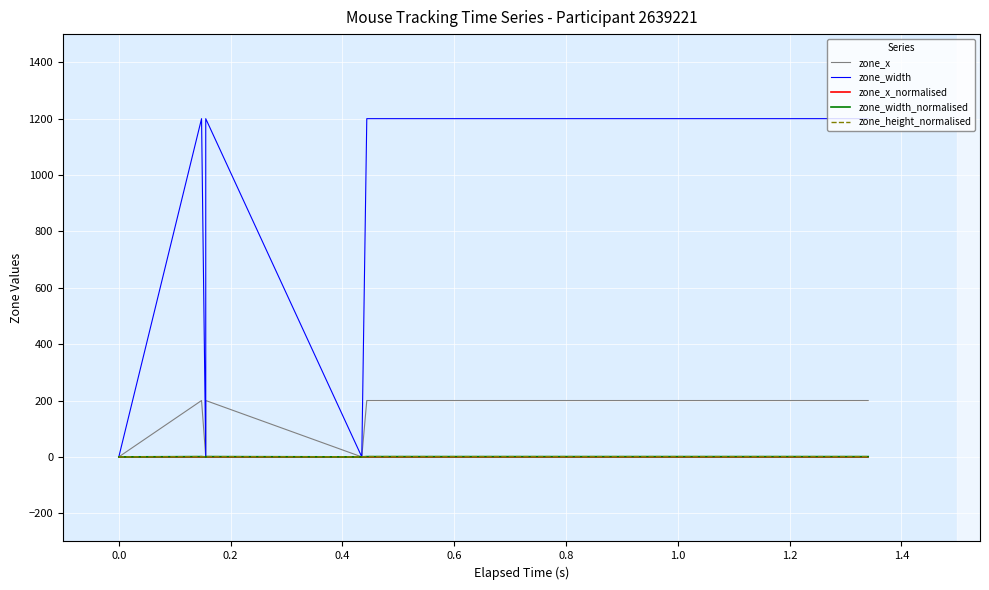

At which label does zone_height_normalised reach its peak?

0.2